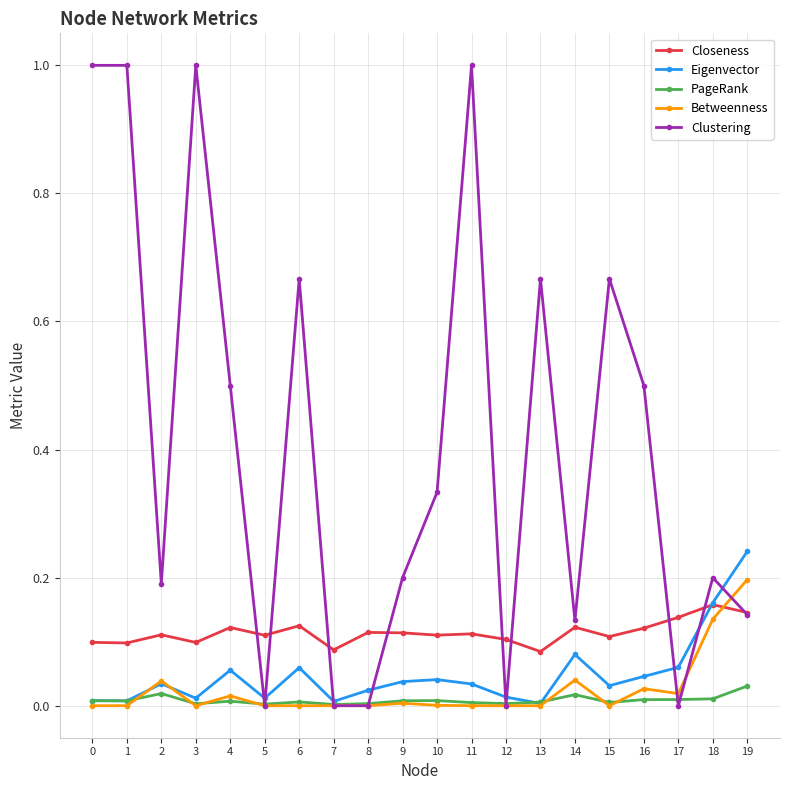

Which series has the largest total across all categories?

Clustering